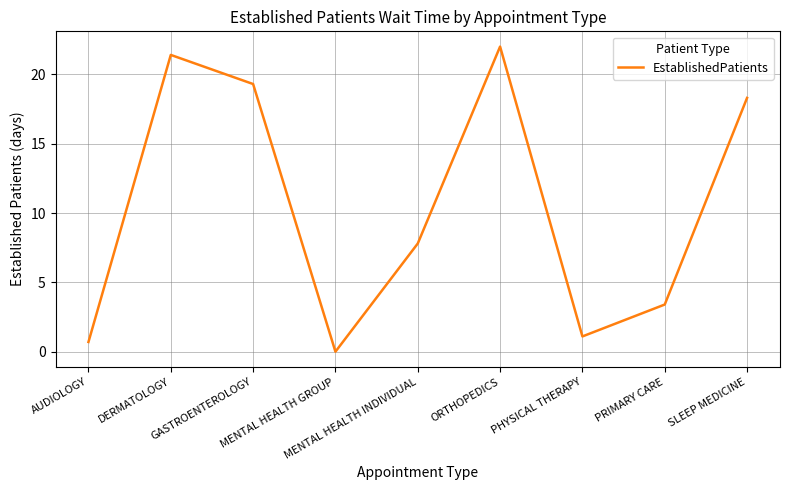

Rank the categories by value from lowest to highest.

MENTAL HEALTH GROUP, AUDIOLOGY, PHYSICAL THERAPY, PRIMARY CARE, MENTAL HEALTH INDIVIDUAL, SLEEP MEDICINE, GASTROENTEROLOGY, DERMATOLOGY, ORTHOPEDICS